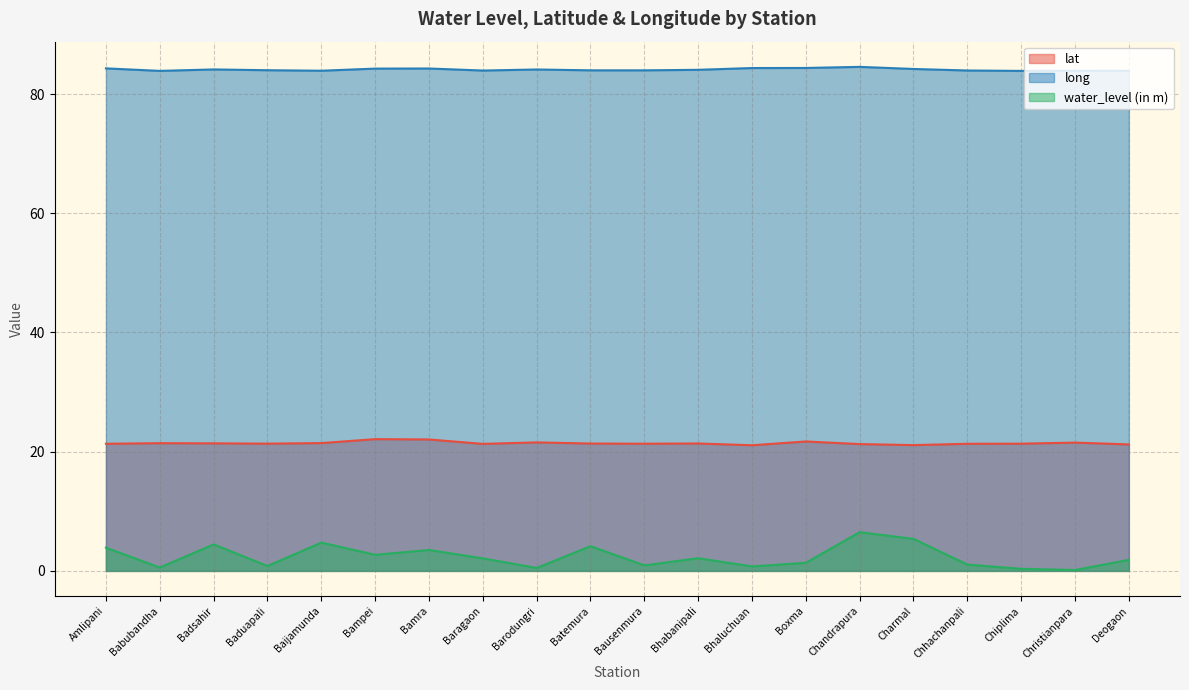

What is the maximum value for lat?

22.1